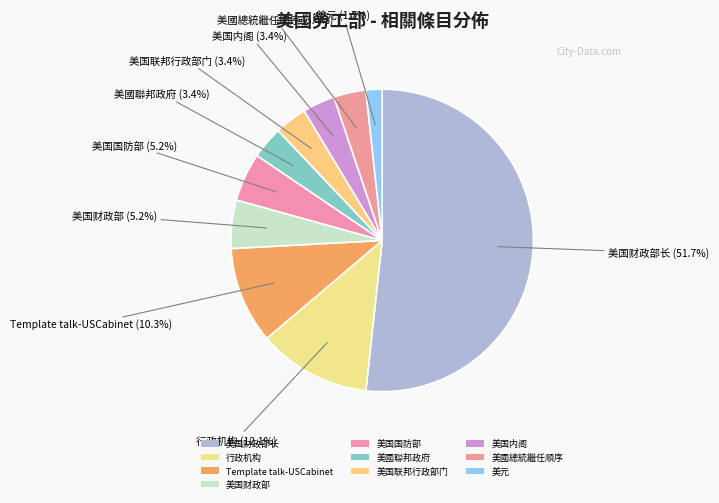

How many slices are in this pie chart?

10